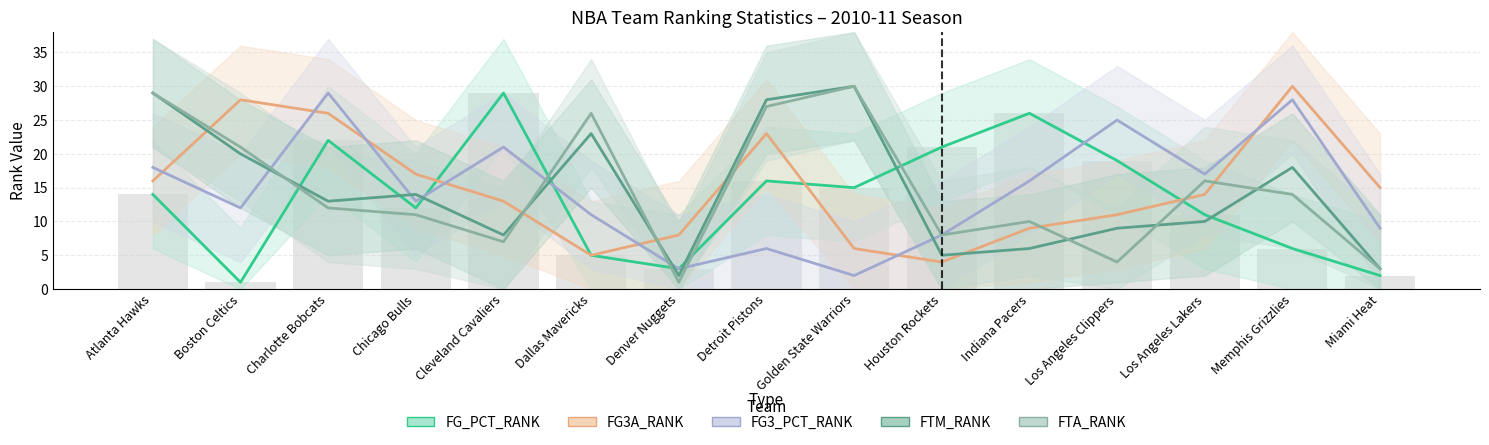

Which category has the highest value across all series?

Memphis Grizzlies